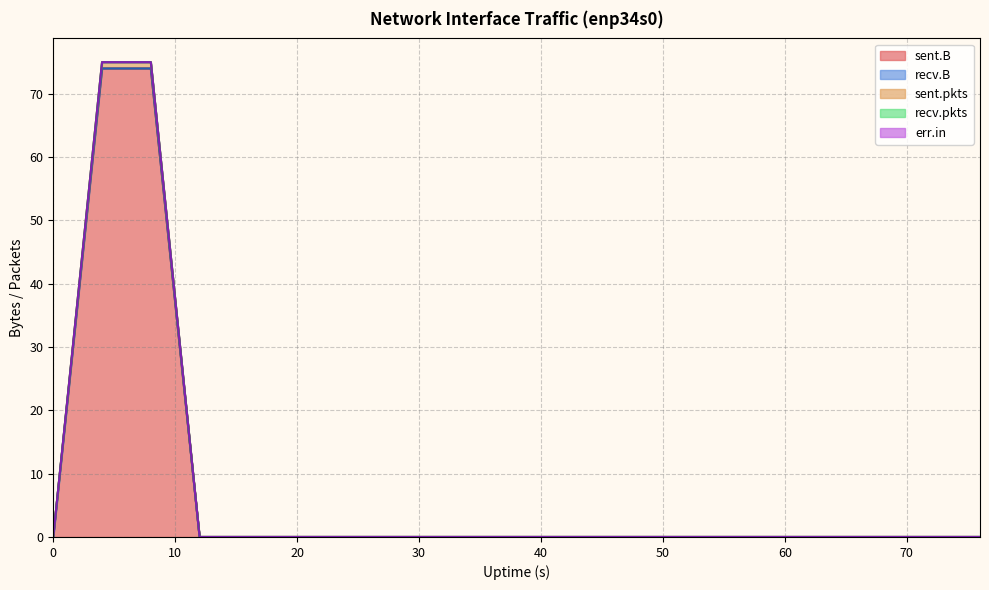

Is it true that sent.pkts equals 0 at 64?

True